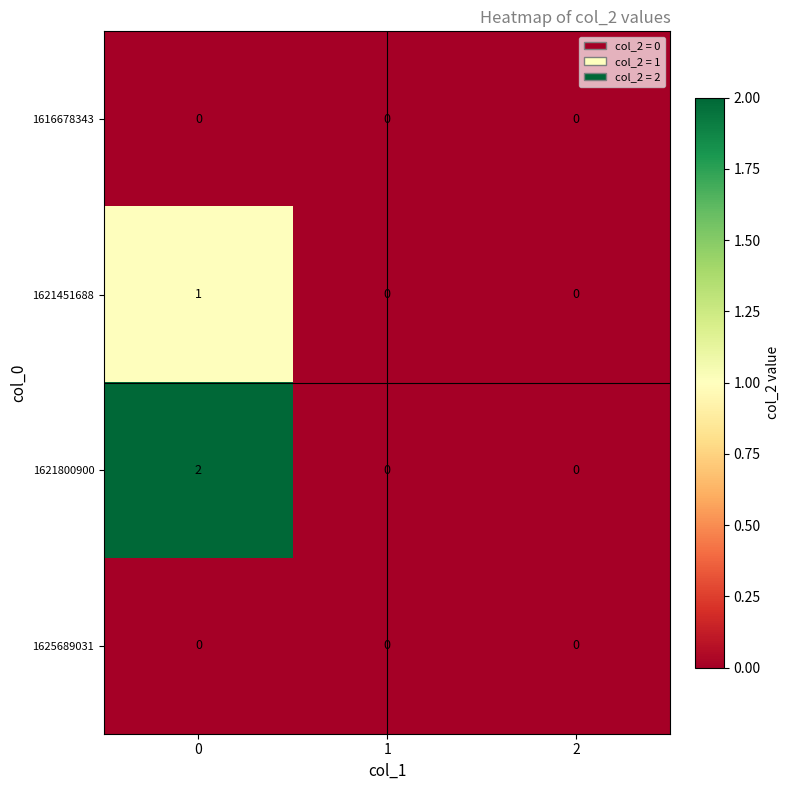

Which series changed the most between 0 and 1?

1621800900